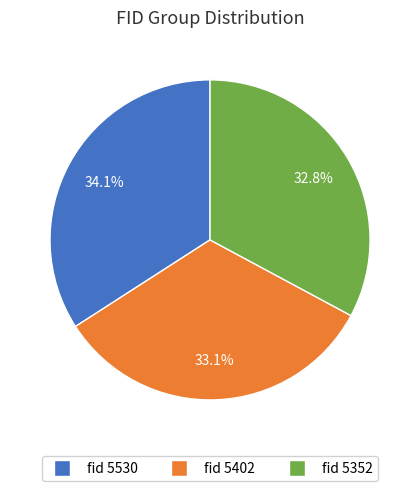

How many slices are in this pie chart?

3